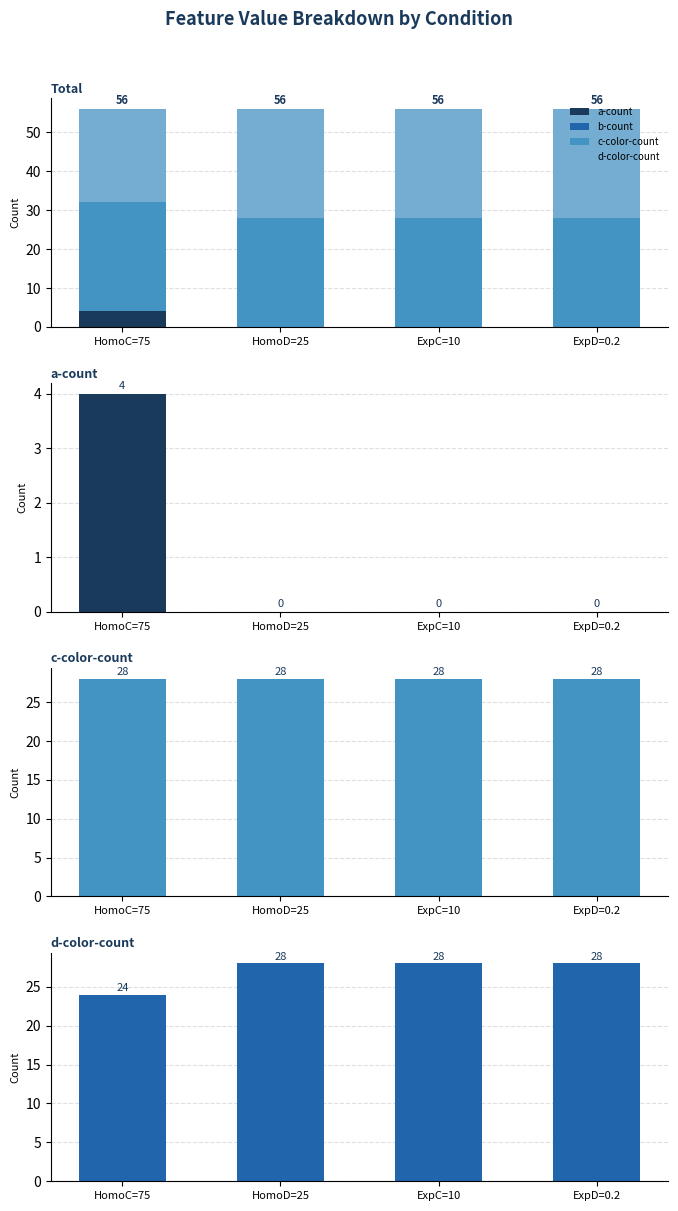

What is the label of the 1st bar from the left?

HomoC=75